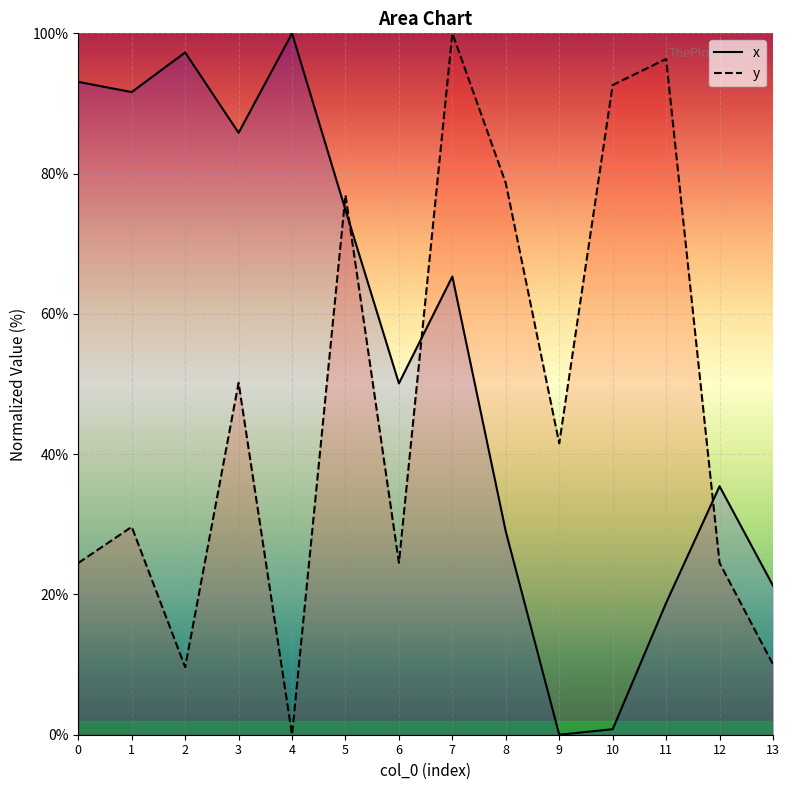

What is the difference between the second highest and minimum values in the y series?

96.3